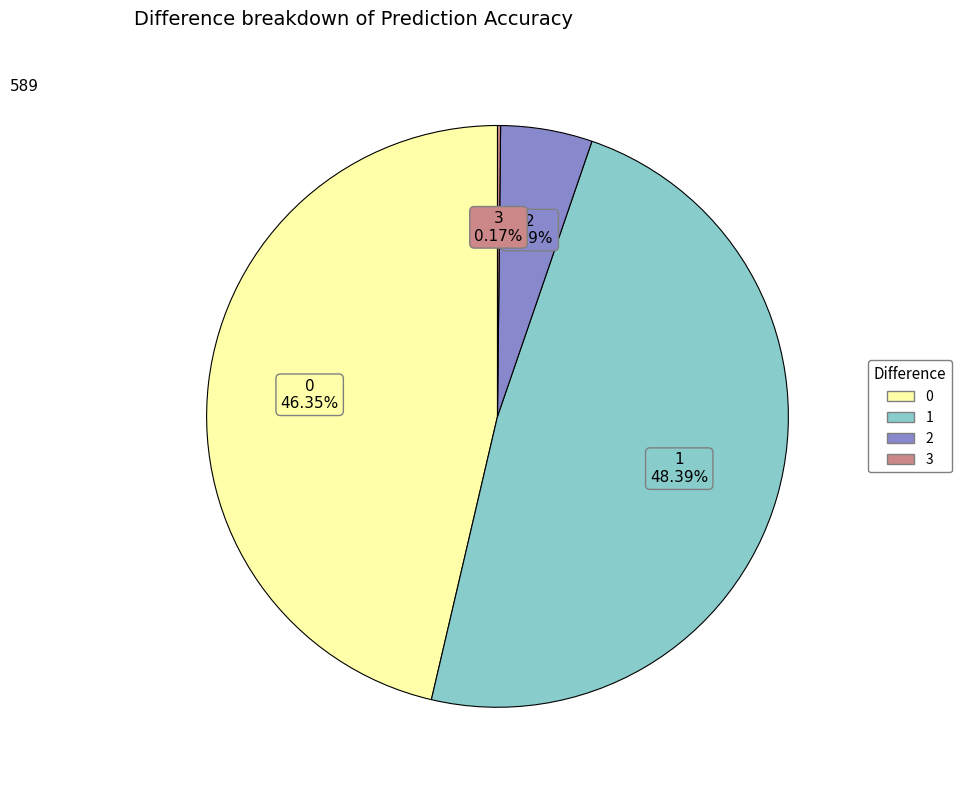

Is it true that 1 is 48% of the pie?

True